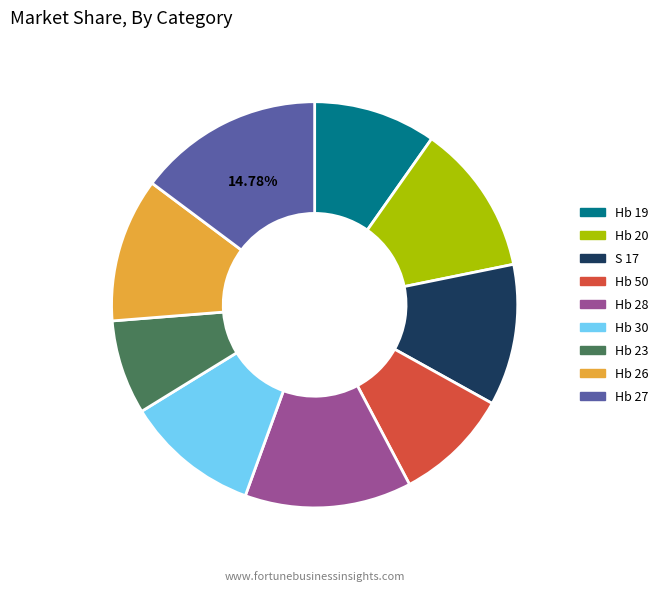

Between Hb 50 and Hb 27, which is larger?

Hb 27